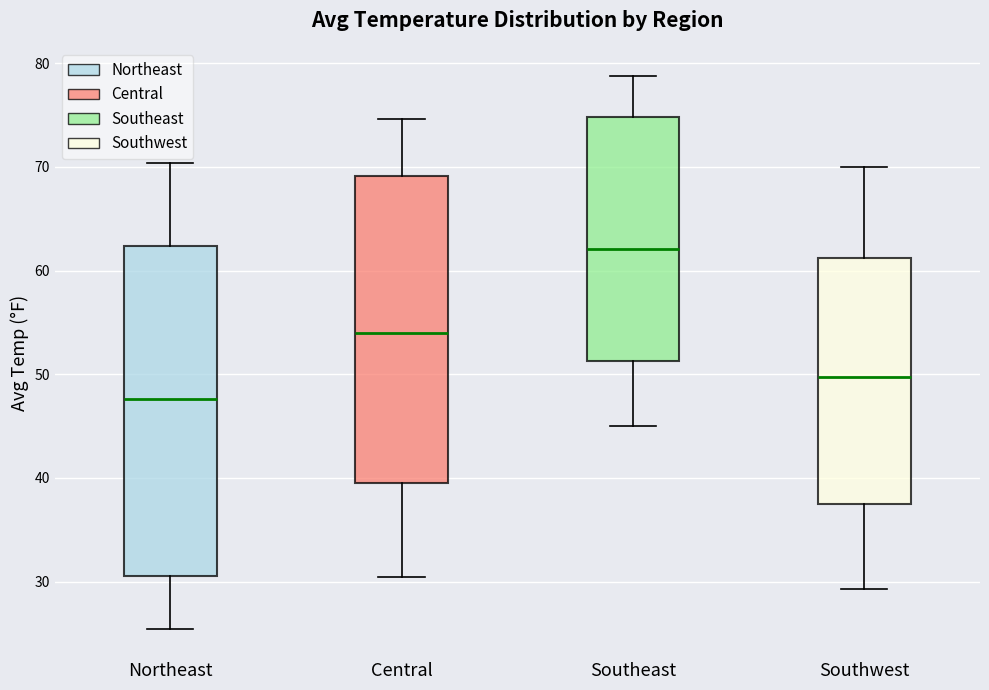

Reading left to right, transcribe this box plot: for each box, give where its median line is, the range the box spans, and where its two whiskers end, as read against the y-axis. The values are not printed on the chart, so give them approximately, as read against the axis.

Northeast: median 48, box 31 to 62, whiskers 25 to 70
Central: median 54, box 40 to 69, whiskers 31 to 75
Southeast: median 62, box 51 to 75, whiskers 45 to 79
Southwest: median 50, box 38 to 61, whiskers 29 to 70